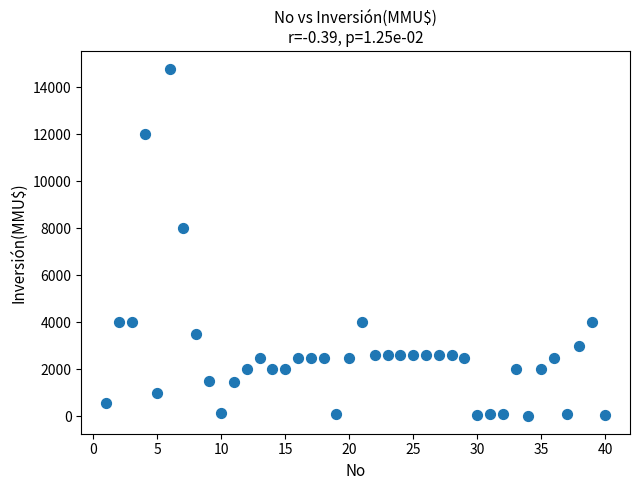

What is the range of Y values (max minus min)?

14800